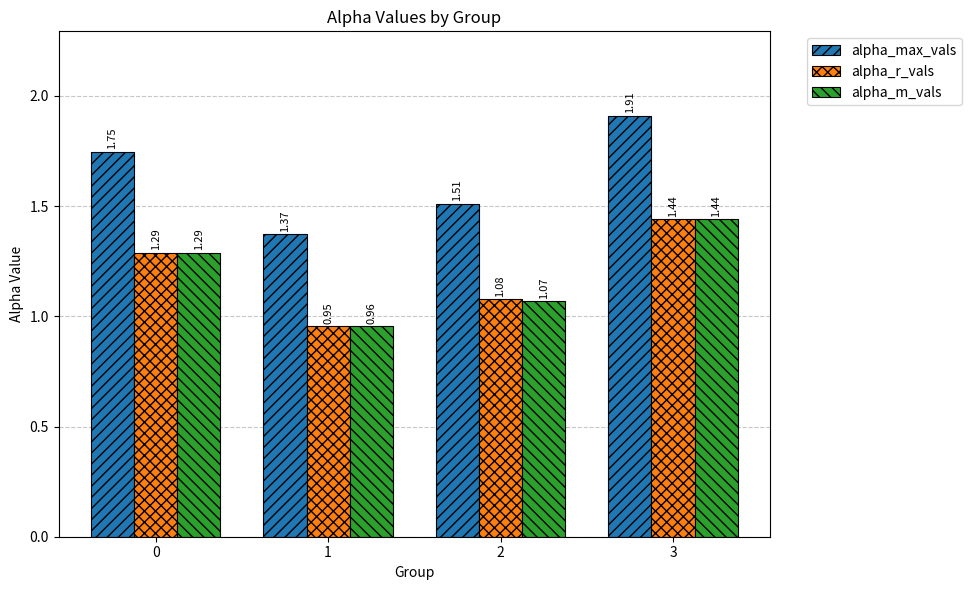

What is the average value of the alpha_r_vals series?

1.2